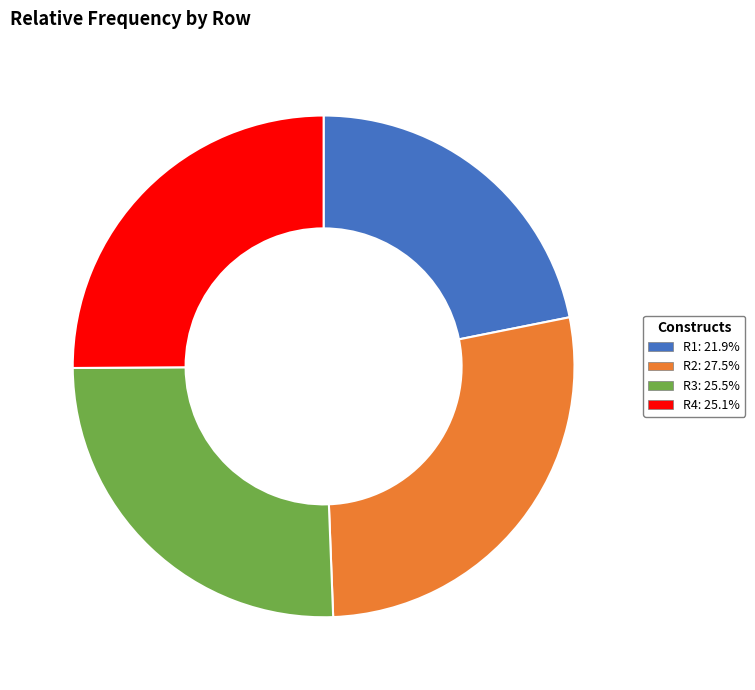

Which has a higher value, R3 or R1?

R3